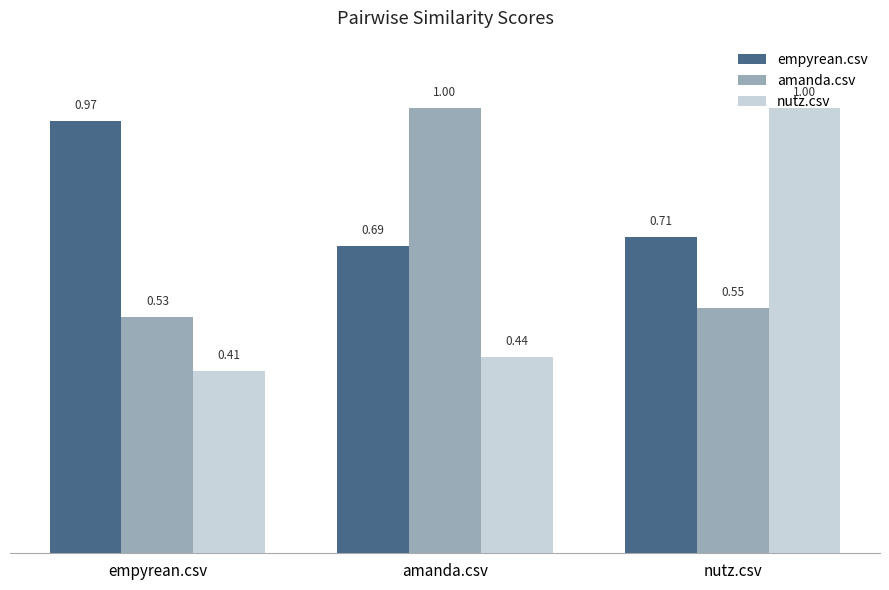

At which category does the chart reach its minimum across all series?

empyrean.csv